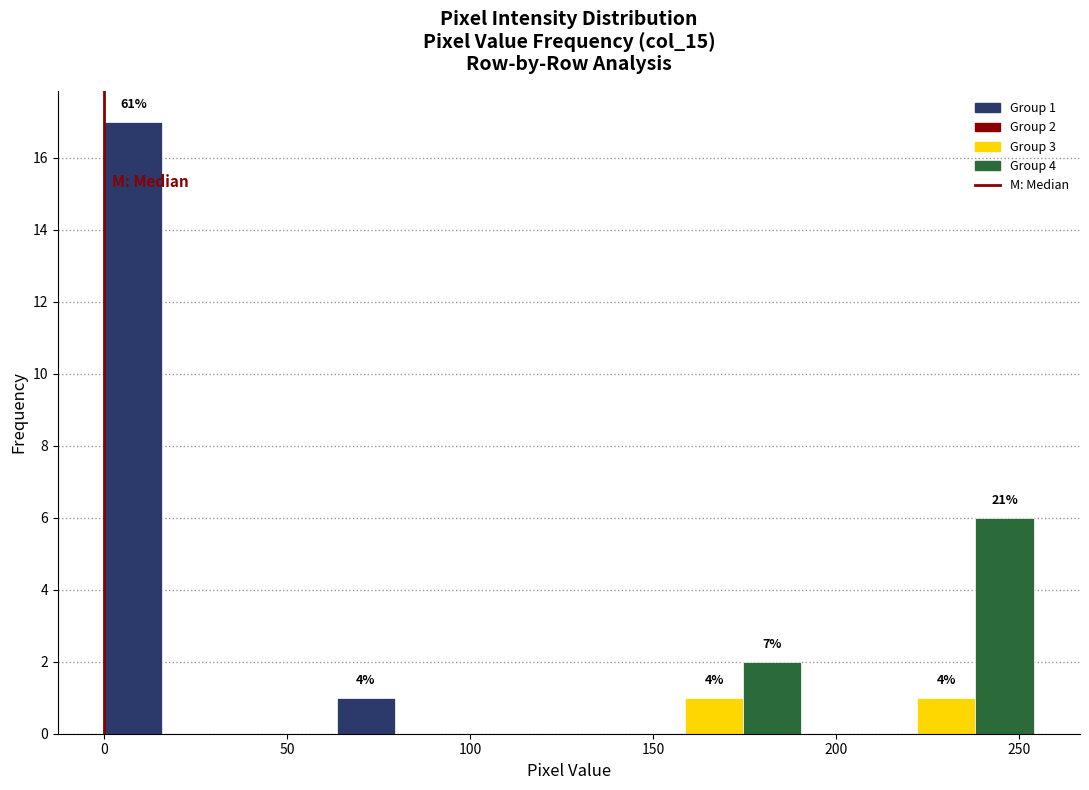

Around what value on the x-axis is the tallest bar? Give the approximate position of its centre, as read against the axis.

10